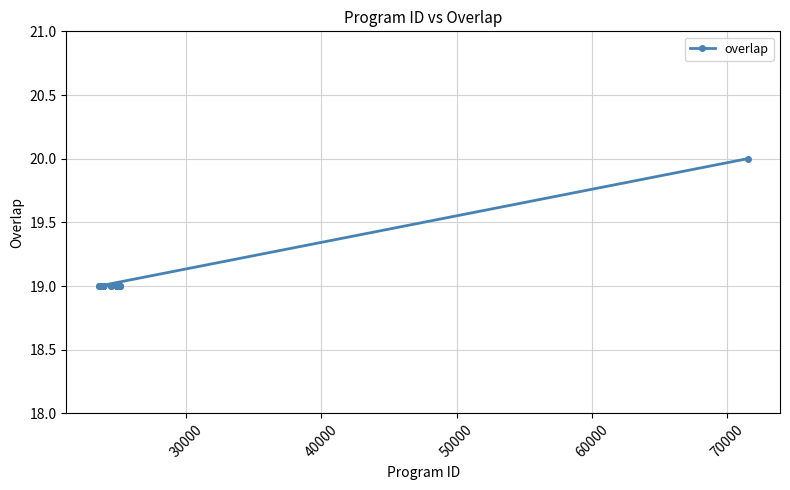

What is the sum of all values?

476